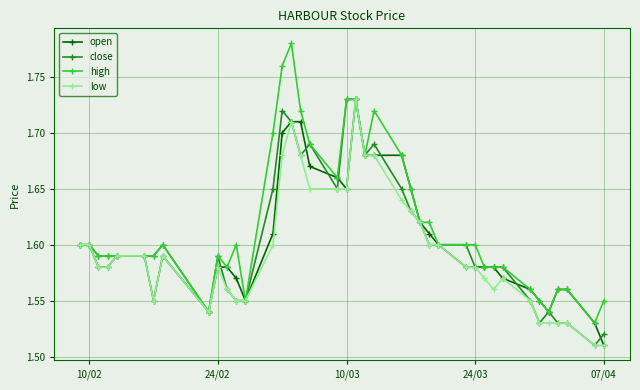

At how many categories does at least one series exceed 1?

40